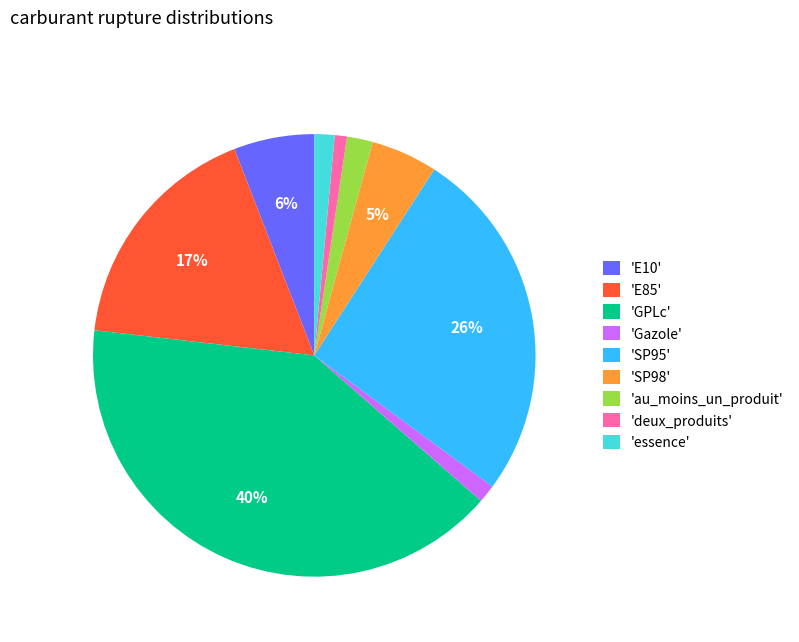

Is there any slice that represents more than half of the pie?

No